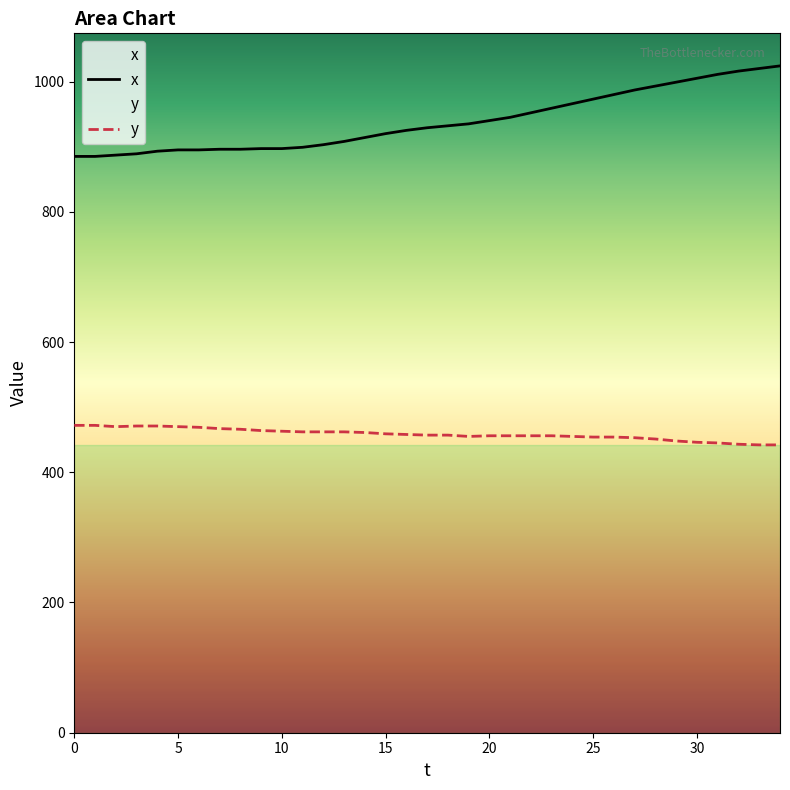

Is it true that x equals 1020 at 33?

True